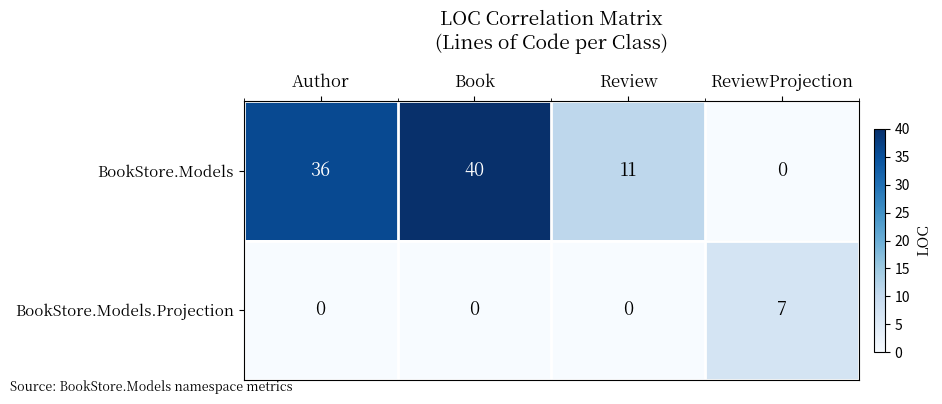

Reading right to left, what are all the values shown in this chart?

BookStore.Models: ReviewProjection=0	Review=11	Book=40	Author=36
BookStore.Models.Projection: ReviewProjection=7	Review=0	Book=0	Author=0